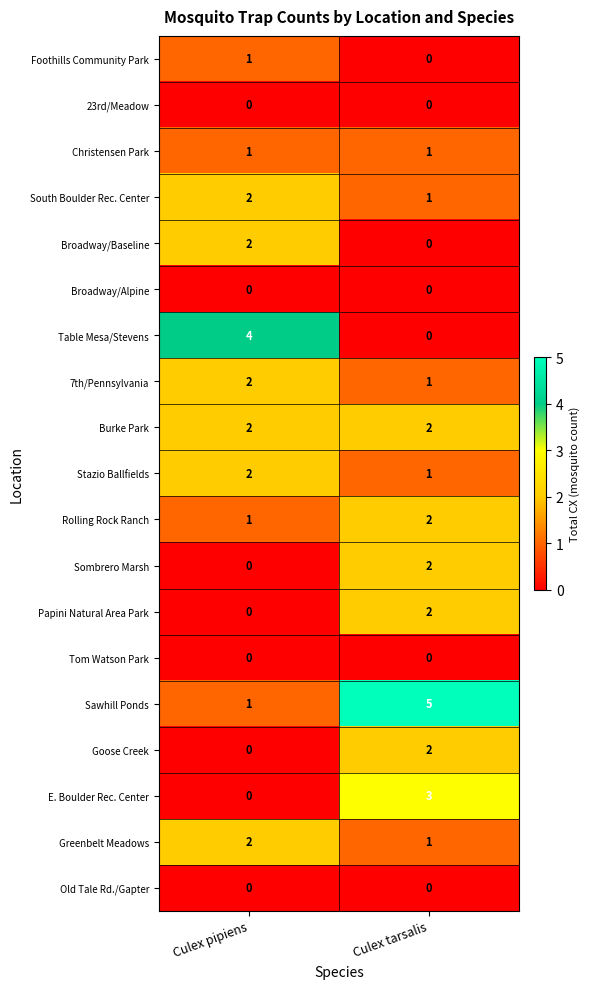

Rank the categories by Sombrero Marsh value from highest to lowest.

Culex tarsalis, Culex pipiens